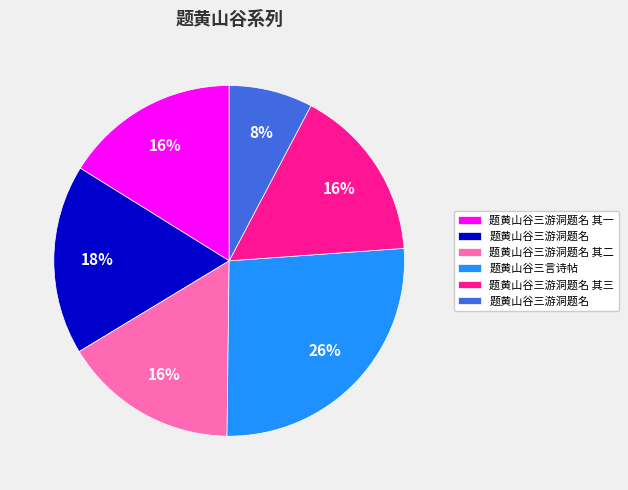

Does any single category account for the majority?

No